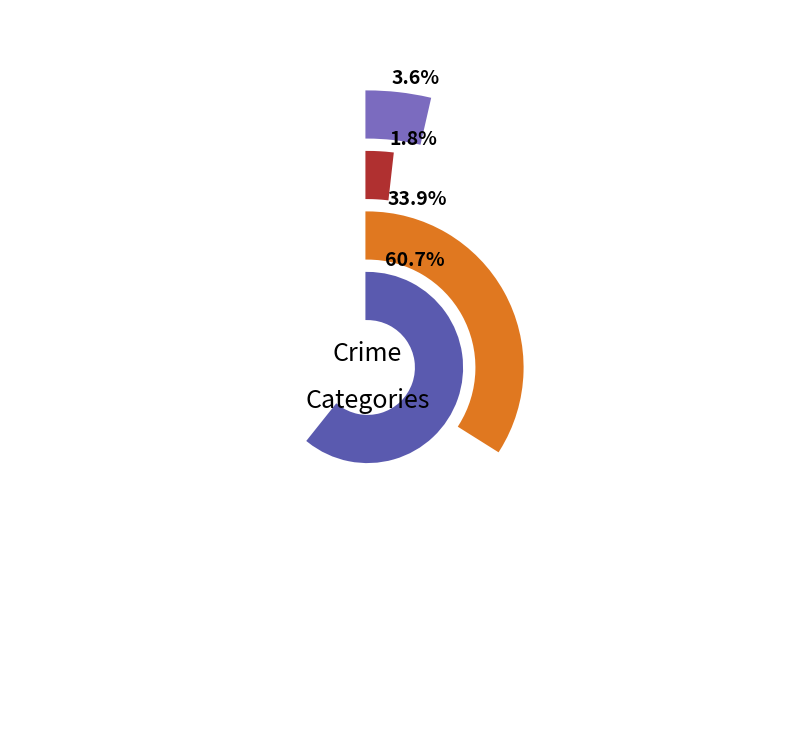

Does Theft account for over 50% of the chart?

Yes